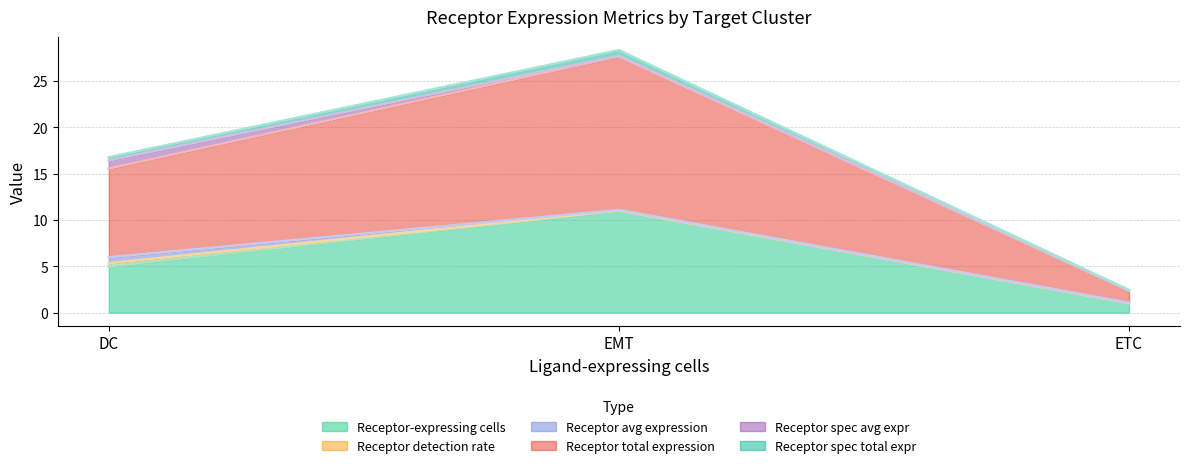

What are all the series names shown in the legend?

Receptor-expressing cells, Receptor detection rate, Receptor avg expression, Receptor total expression, Receptor spec avg expr, Receptor spec total expr